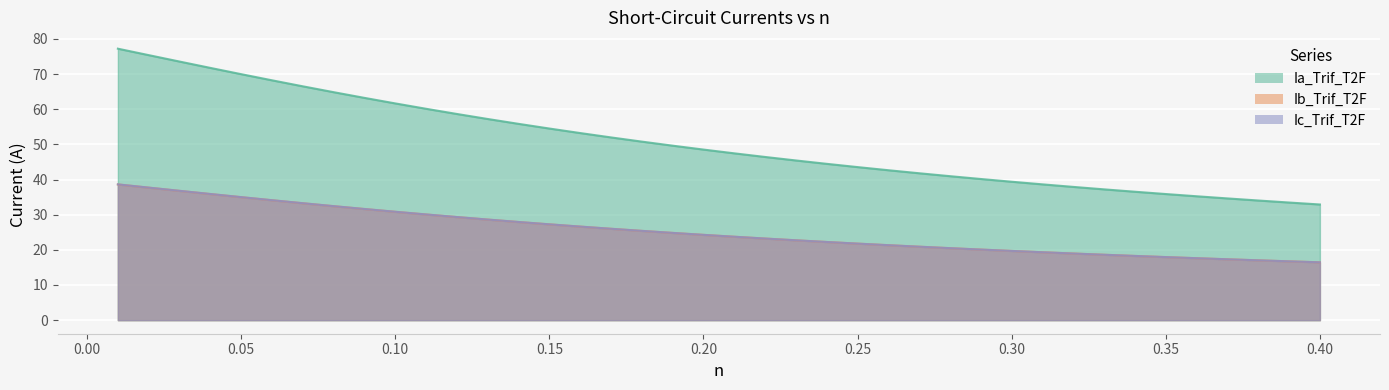

Reading right to left, what are all the values shown in this chart?

Ia_Trif_T2F: 32.9	33.5	34.0	34.6	35.2	35.9	36.5	37.2	37.9	38.6	39.4	40.1	40.9	41.8	42.6	43.5	44.5	45.4	46.4	47.4	48.5	49.6	50.8	52.0	53.2	54.5	55.8	57.2	58.6	60.1	61.6	63.2	64.8	66.5	68.2	70.0	71.7	73.6	75.4	77.2
Ib_Trif_T2F: 16.4	16.7	17.0	17.3	17.6	17.9	18.3	18.6	18.9	19.3	19.7	20.1	20.5	20.9	21.3	21.8	22.2	22.7	23.2	23.7	24.3	24.8	25.4	26.0	26.6	27.2	27.9	28.6	29.3	30.1	30.8	31.6	32.4	33.2	34.1	35.0	35.9	36.8	37.7	38.6
Ic_Trif_T2F: 16.5	16.7	17.0	17.3	17.6	17.9	18.3	18.6	19.0	19.3	19.7	20.1	20.5	20.9	21.3	21.8	22.2	22.7	23.2	23.7	24.3	24.8	25.4	26.0	26.6	27.3	27.9	28.6	29.3	30.1	30.8	31.6	32.4	33.3	34.1	35.0	35.9	36.8	37.7	38.6